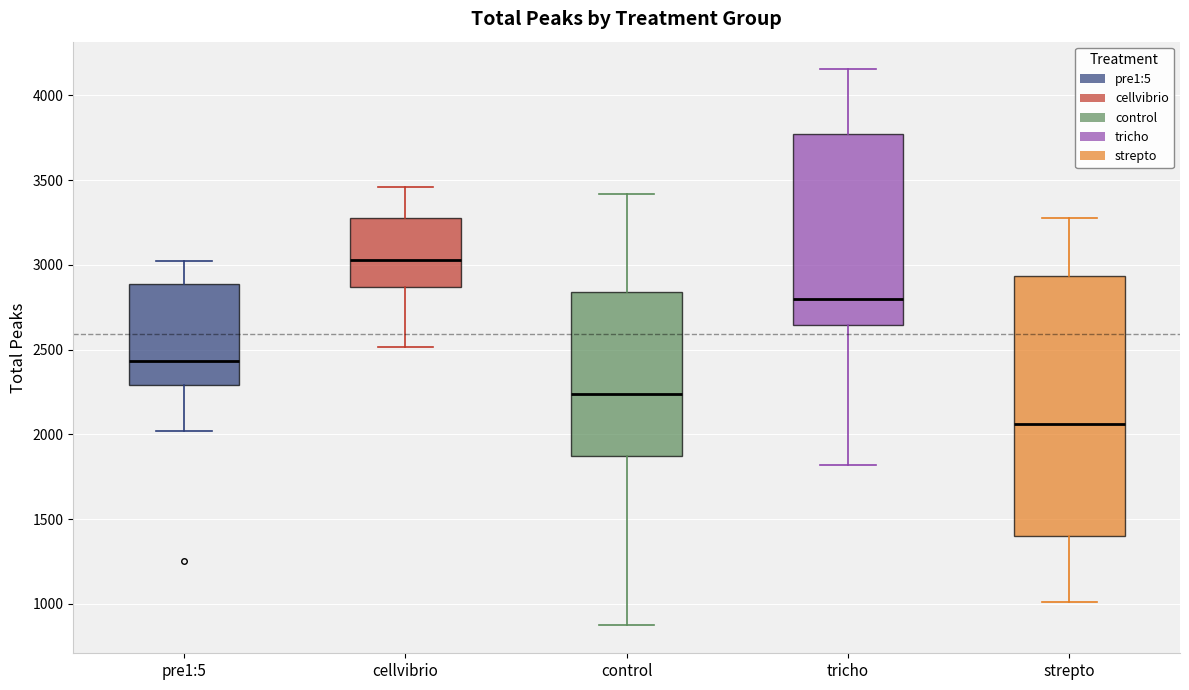

Comparing the boxes themselves (not the whiskers), which one is the tallest?

strepto